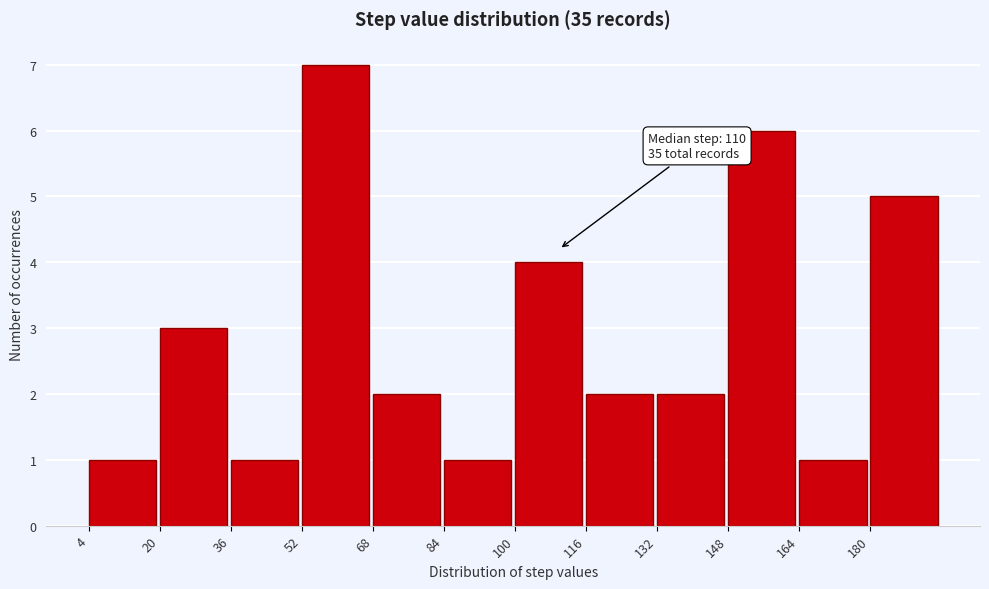

Which range on the x-axis has the tallest bar?

52 to 68